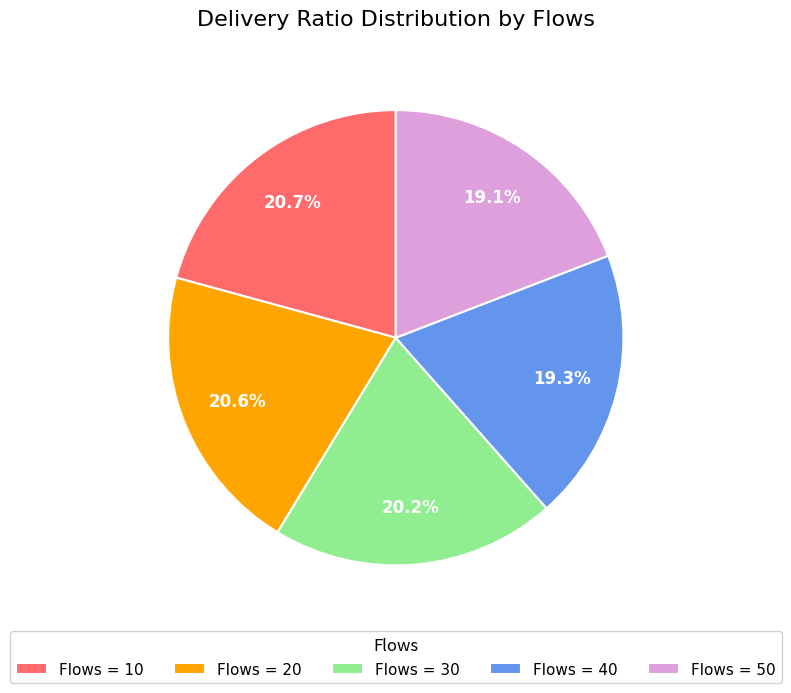

Is there a majority slice in this chart?

No